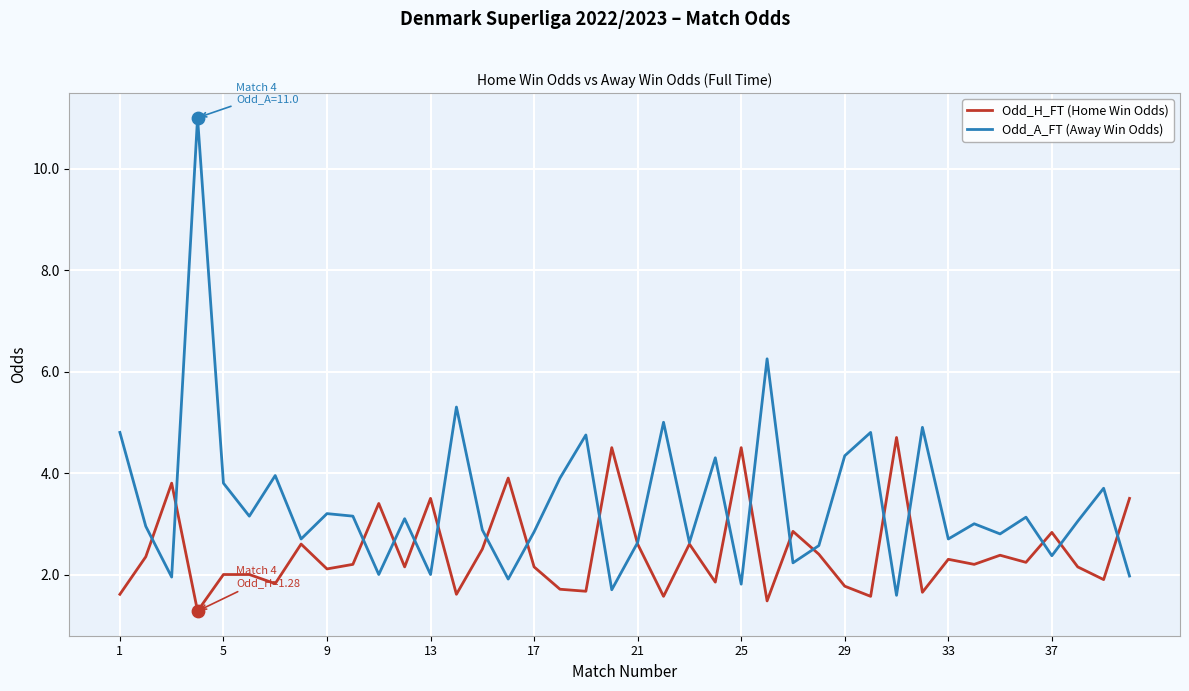

Which series has the largest total across all categories?

Odd_A_FT (Away Win Odds)